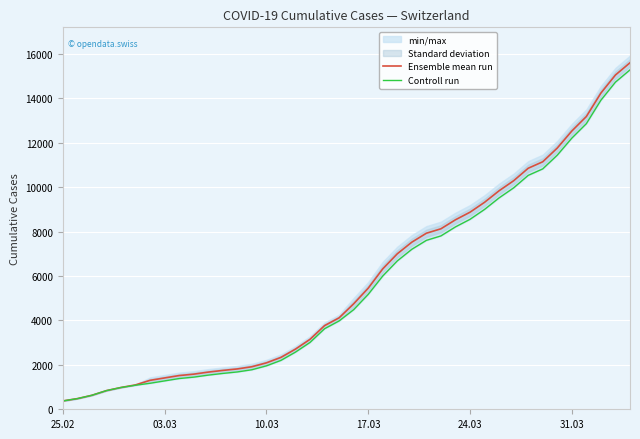

What is the lowest value of the Ensemble mean run series?

375.0